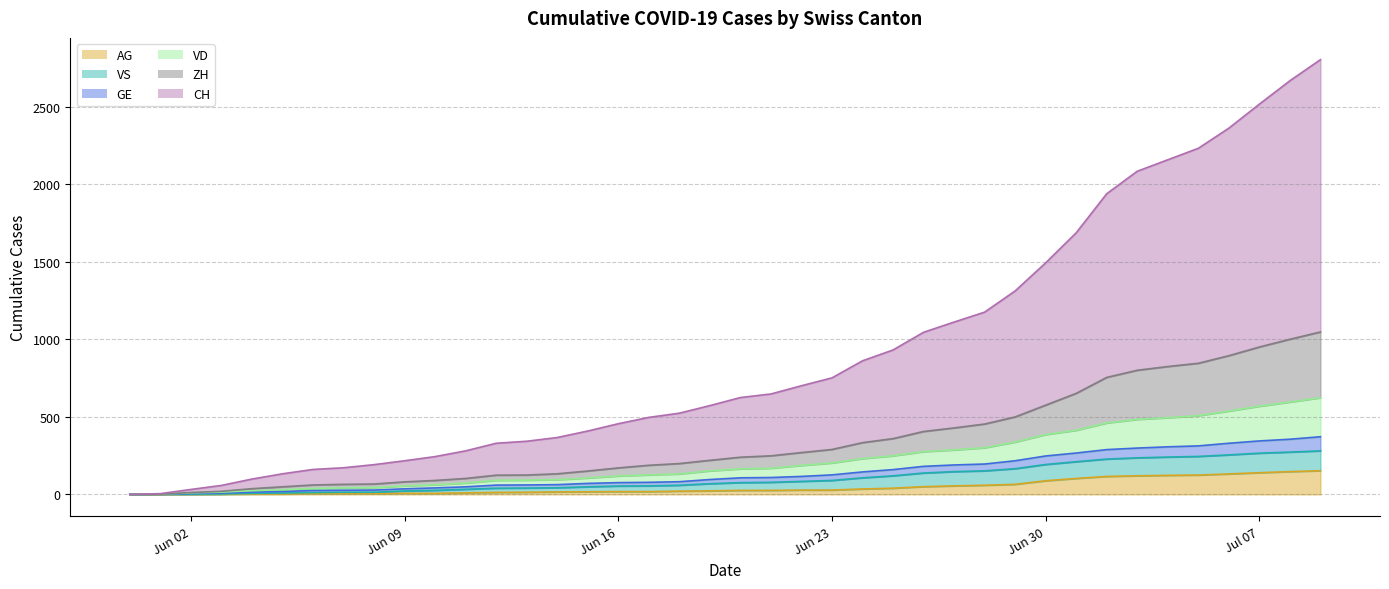

Does the chart have visible grid lines?

Yes